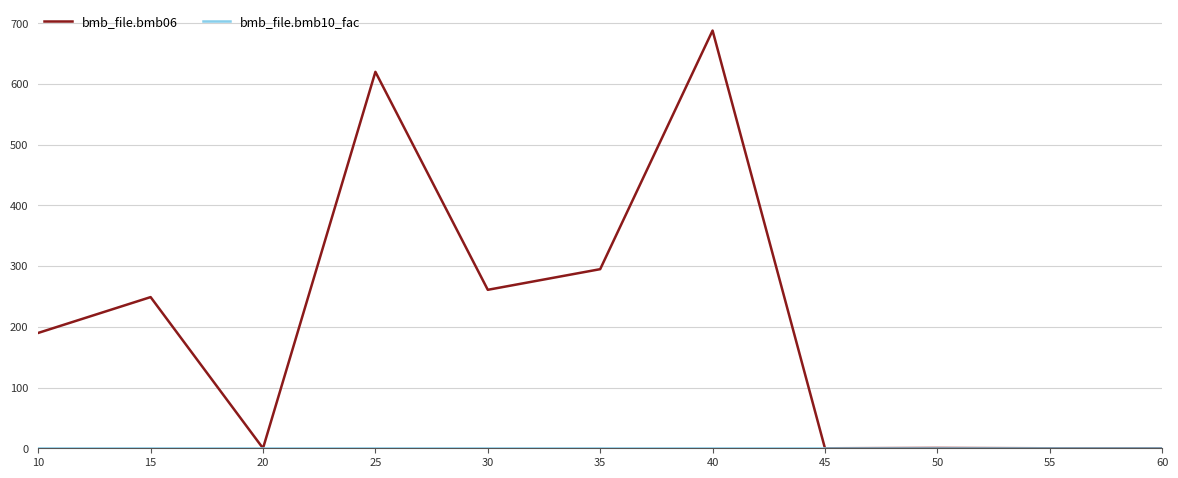

Which series has the widest spread of values?

bmb_file.bmb06